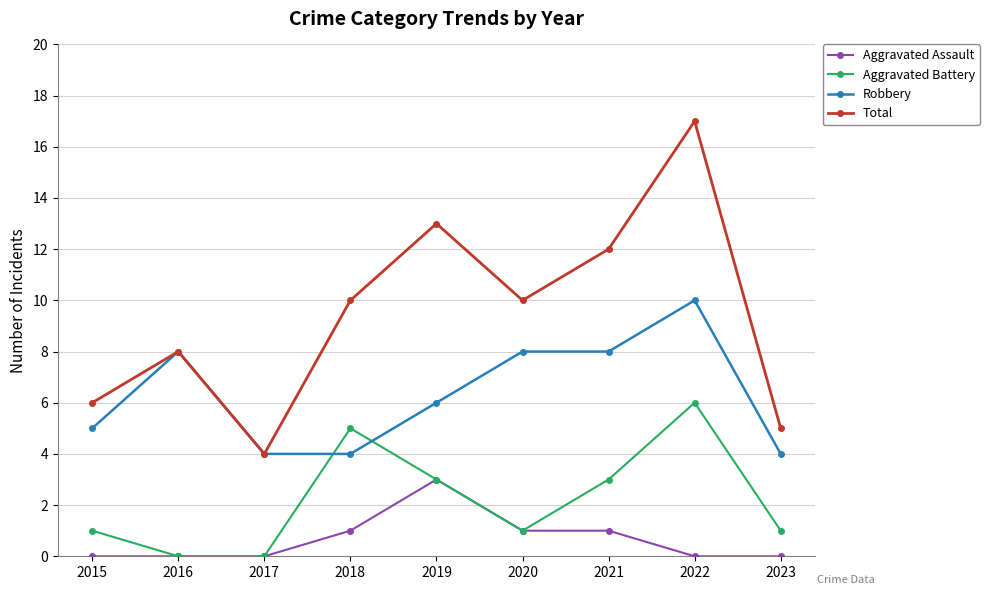

The value of Aggravated Assault at 2015 is 0. True or false?

True